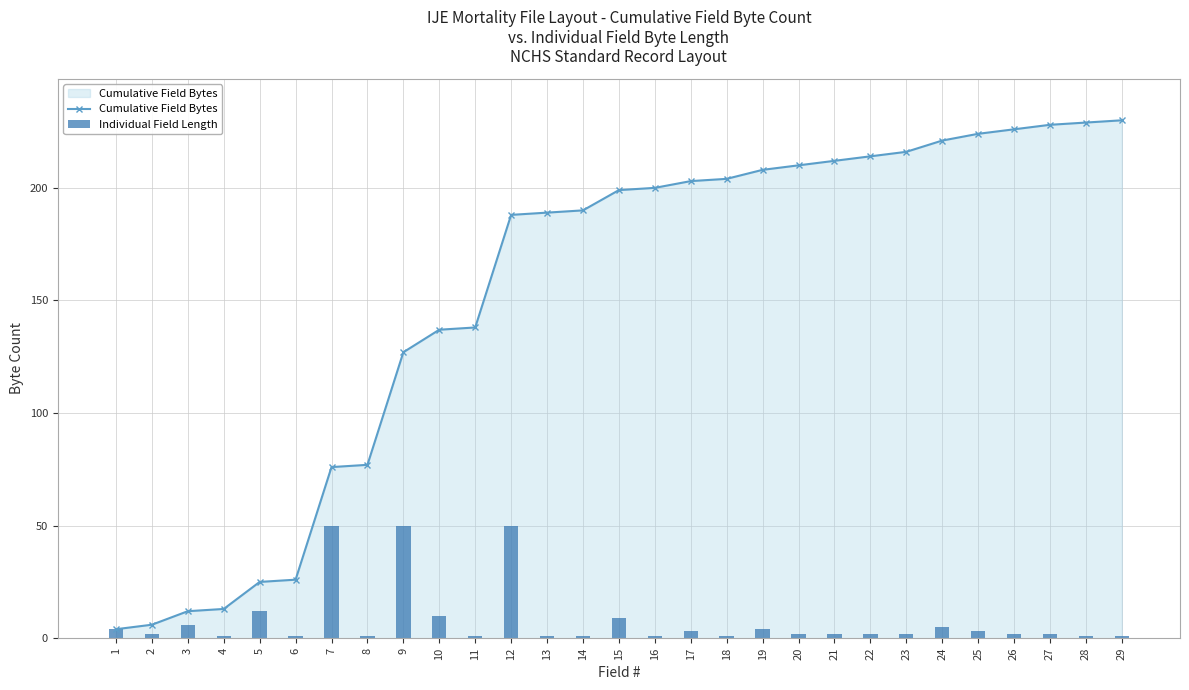

What is the spread (max minus min) of values at 10?

127